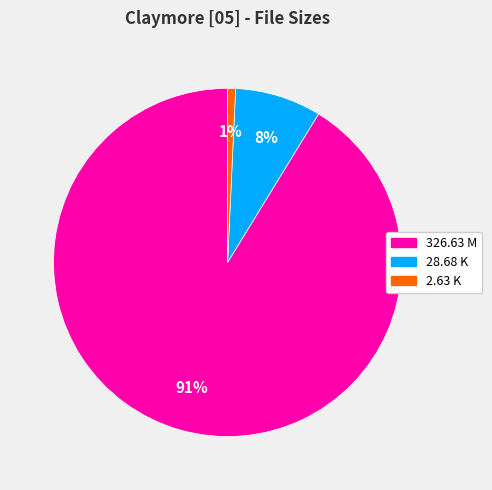

The 326.63 M slice represents 82% of the pie. True or false?

False